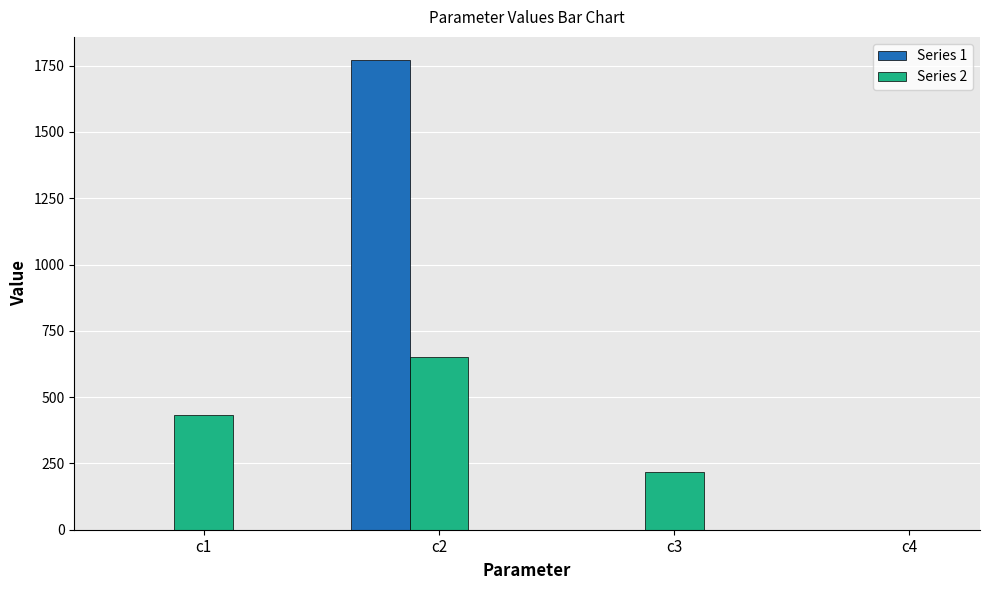

Where does the Series 2 series first go above 432?

c1